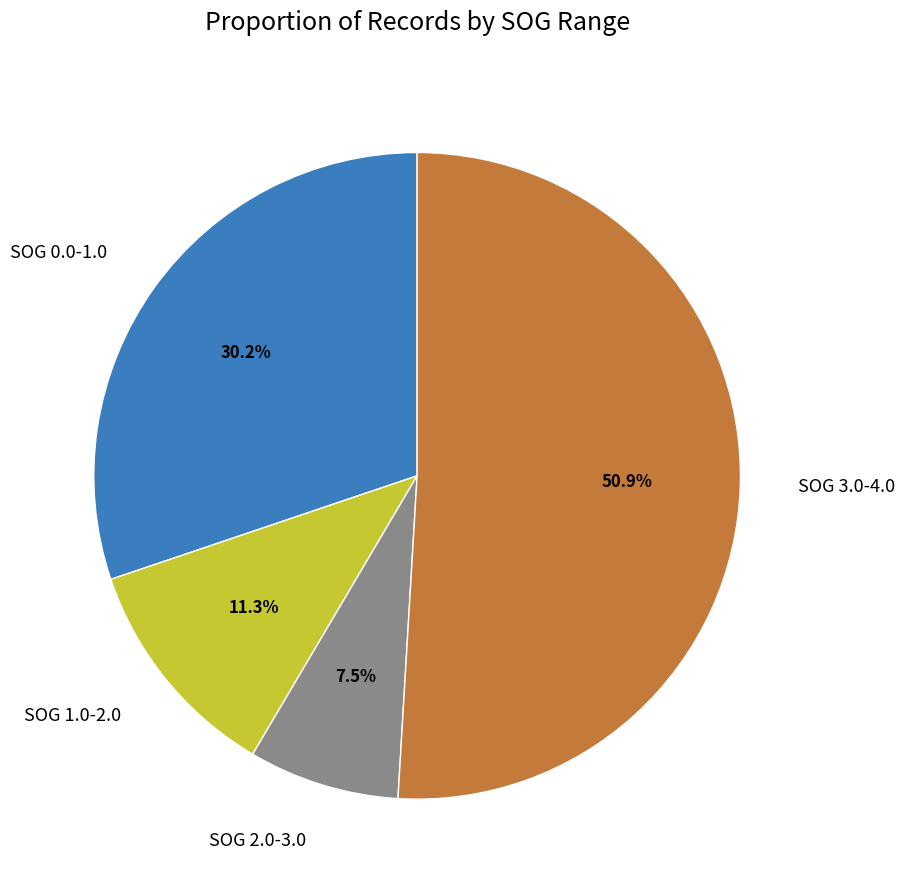

Rank the categories by value from highest to lowest.

SOG 3.0-4.0, SOG 0.0-1.0, SOG 1.0-2.0, SOG 2.0-3.0